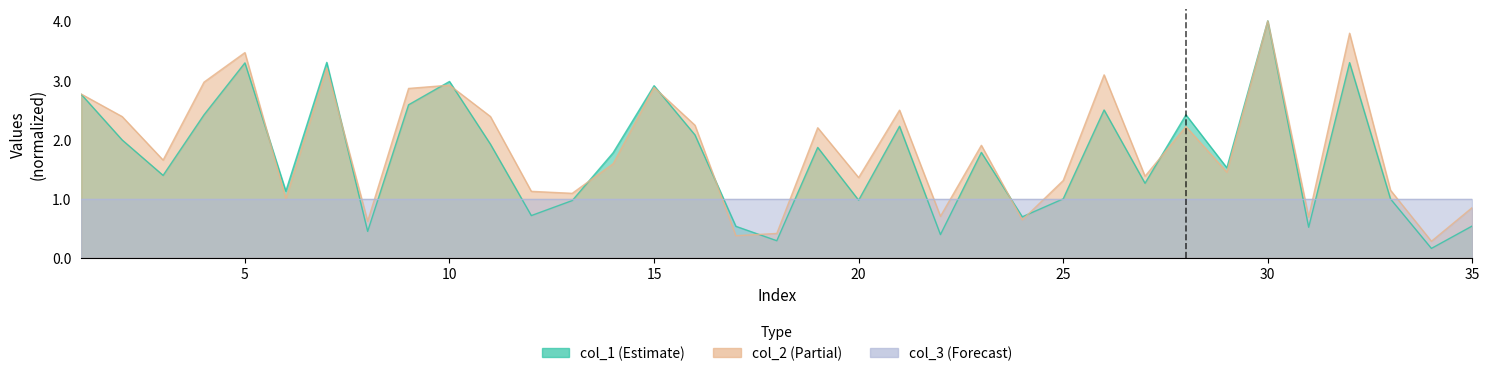

How many intersections are there between col_1 and col_2?

11